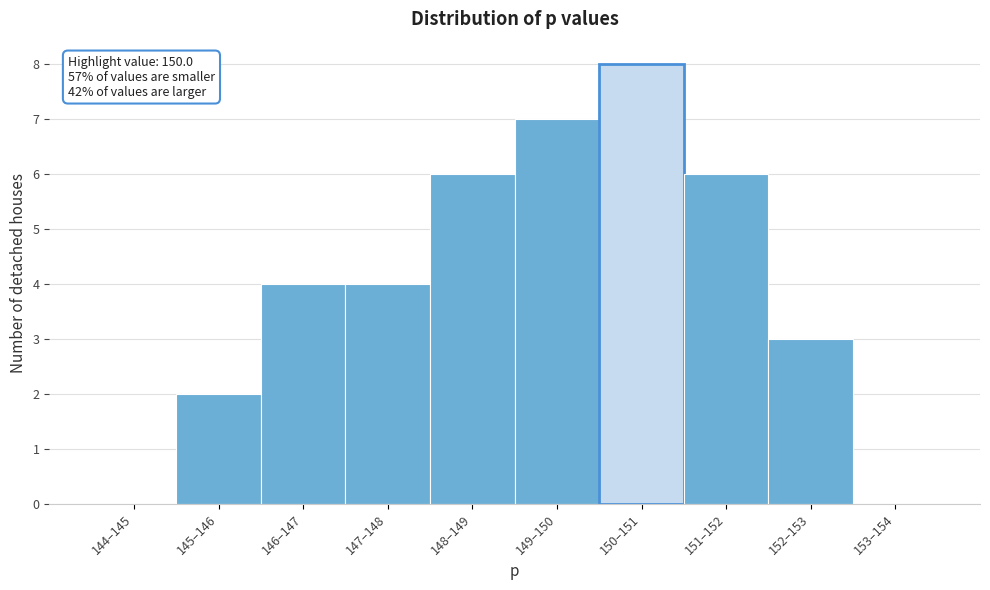

Reading left to right, list all the values displayed in this chart.

144–145=0	145–146=2	146–147=4	147–148=4	148–149=6	149–150=7	150–151=8	151–152=6	152–153=3	153–154=0